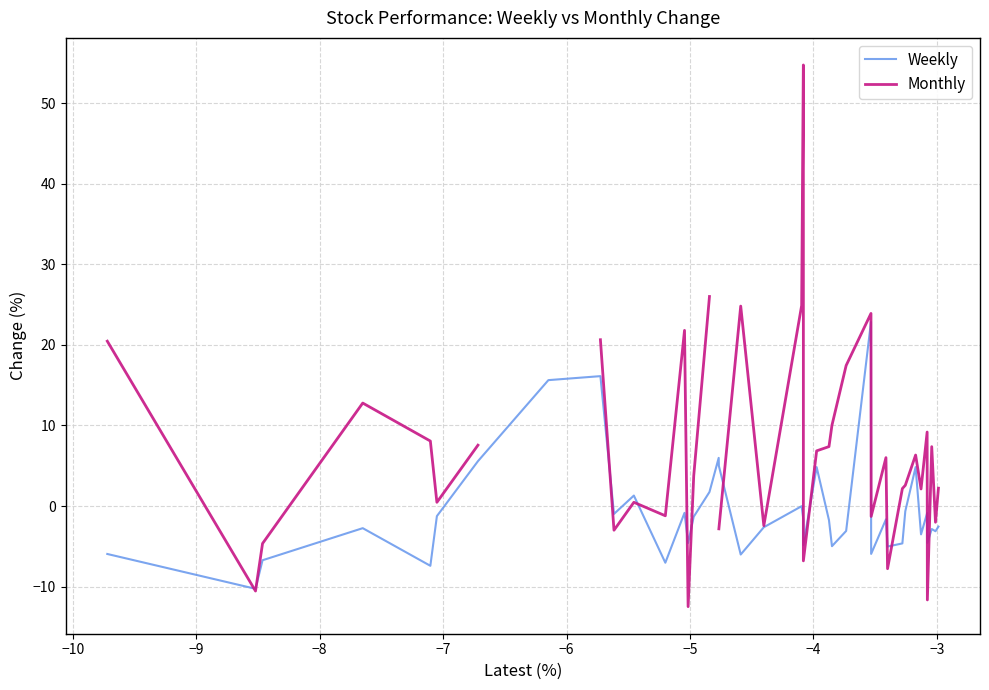

How many values in Weekly are above zero?

10